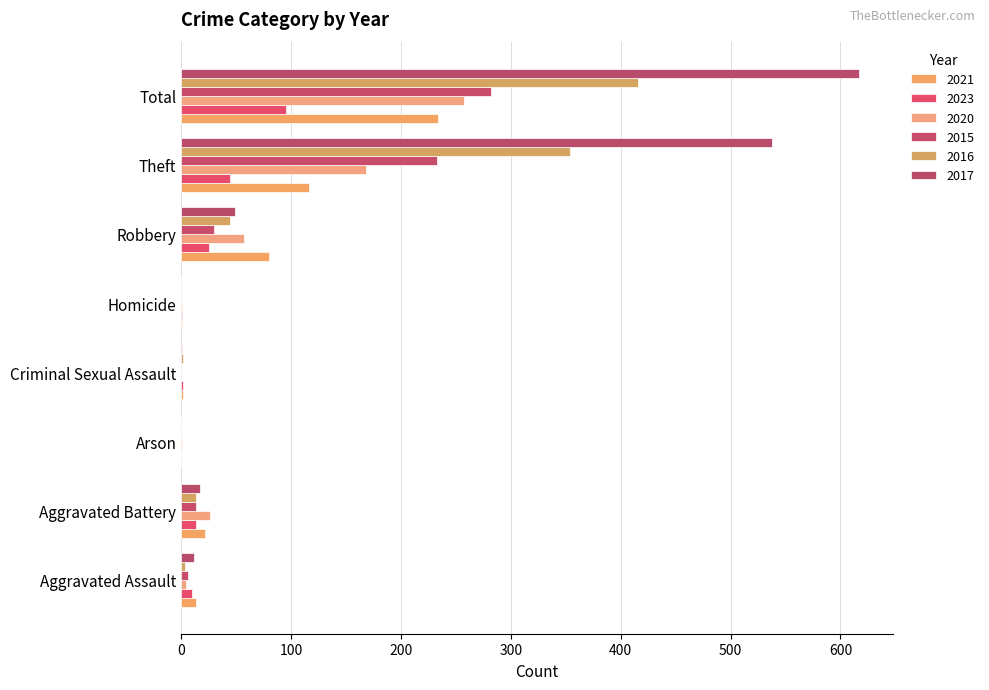

Which series has the largest total across all categories?

2017